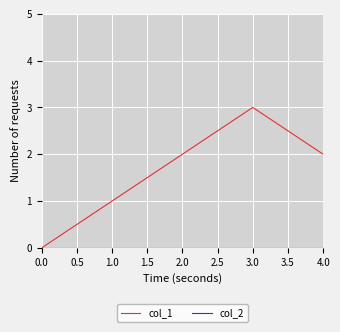

What is the maximum value shown in the chart?

3